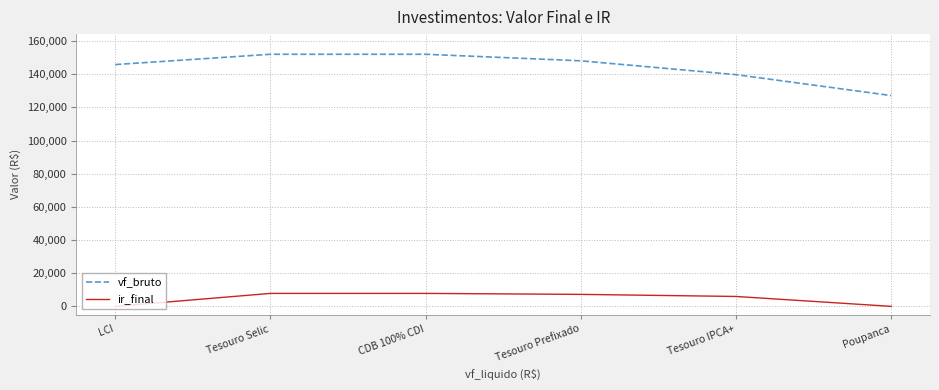

List the series in order of their peak value, lowest first.

ir_final, vf_bruto